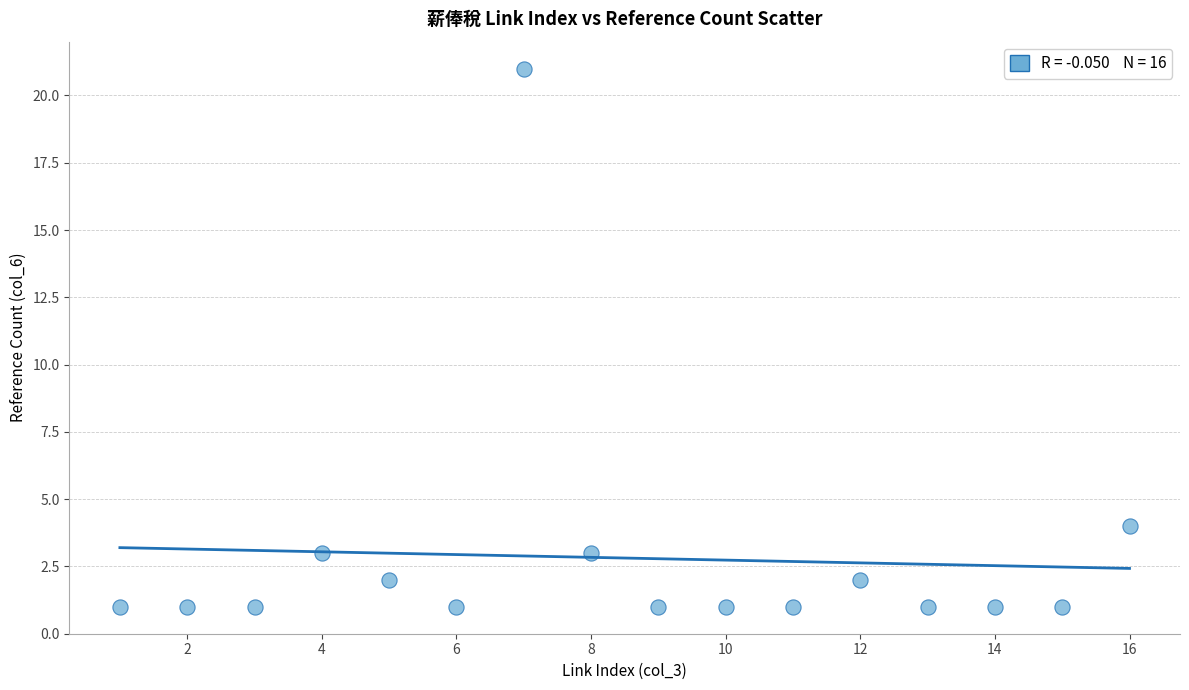

What Y value in the scatter plot is closest to 11?

4